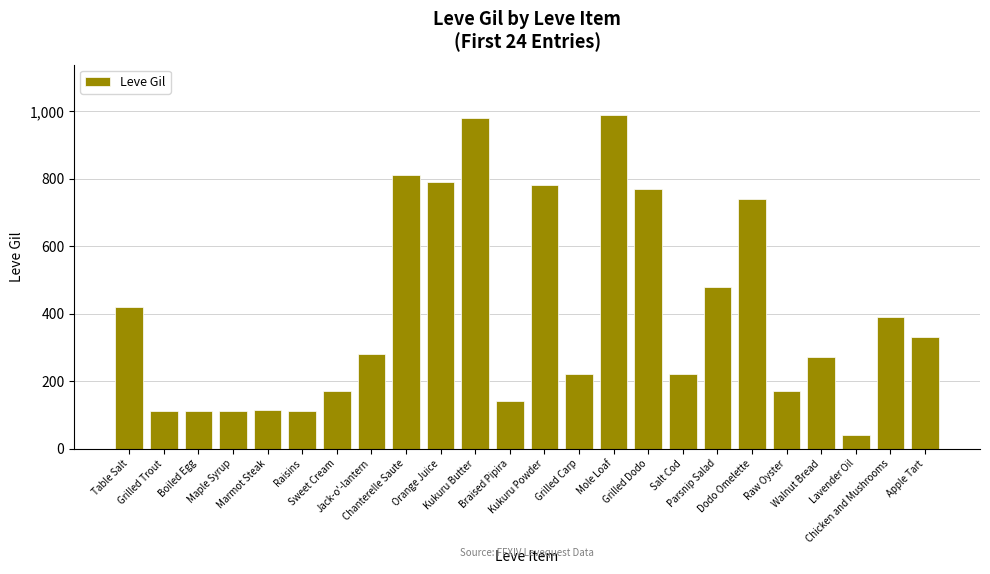

What is the sum of all values?

9551